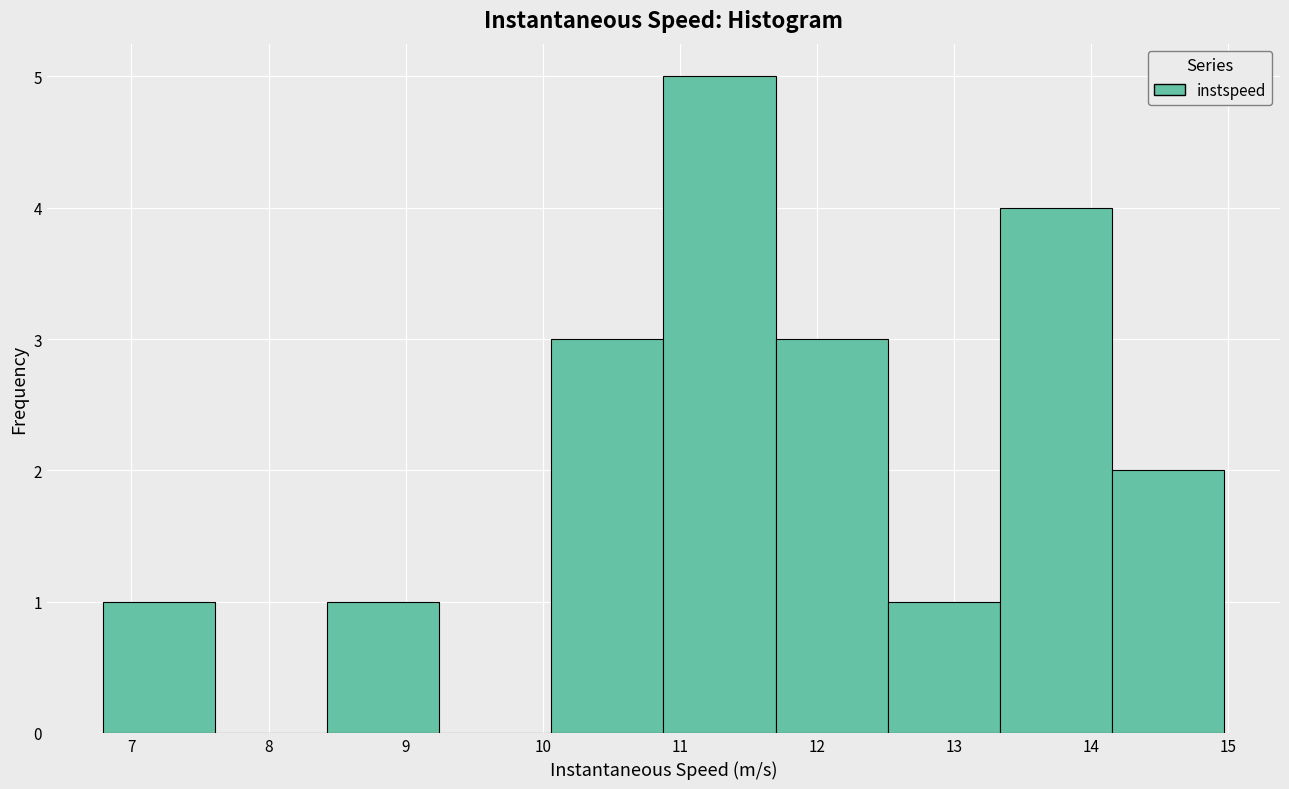

Reading left to right, transcribe this chart: for each bar, give the range it covers on the x-axis and its height. Neither the bar edges nor the heights are printed on the chart, so give them approximately, as read against the axes.

6.8 to 7.6: 1
7.6 to 8.4: 0
8.4 to 9.2: 1
9.2 to 10.1: 0
10.1 to 10.9: 3
10.9 to 11.7: 5
11.7 to 12.5: 3
12.5 to 13.3: 1
13.3 to 14.2: 4
14.2 to 15.0: 2